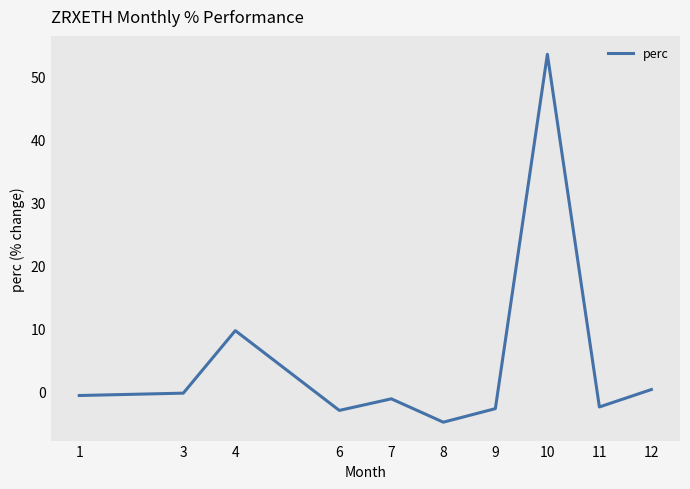

Reading left to right, what are all the values shown in this chart?

-0.7	-0.3	9.6	-3.1	-1.2	-5.0	-2.8	53.6	-2.5	0.2